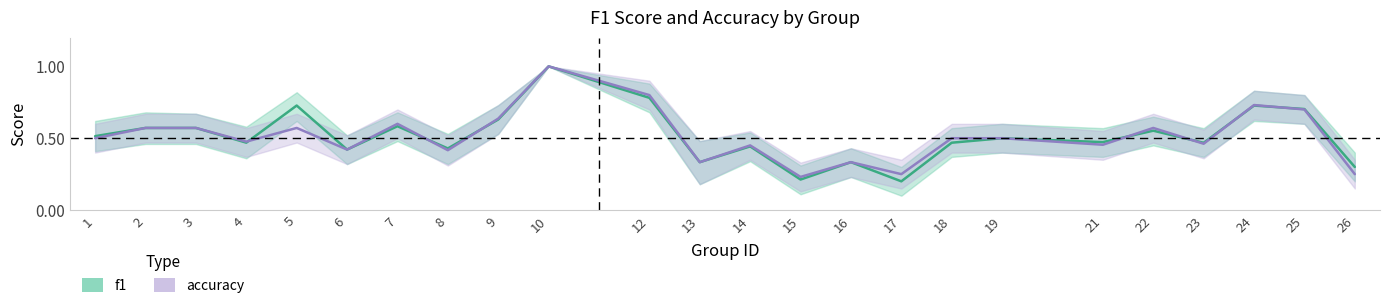

Which has a higher value, 8 or 25?

25